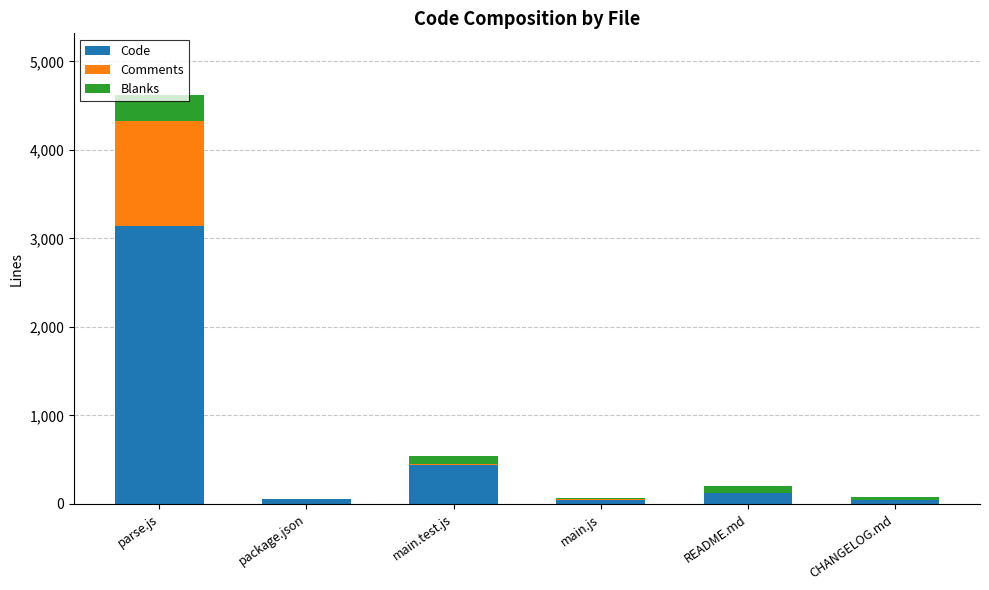

What are all the series names shown in the legend?

Code, Comments, Blanks